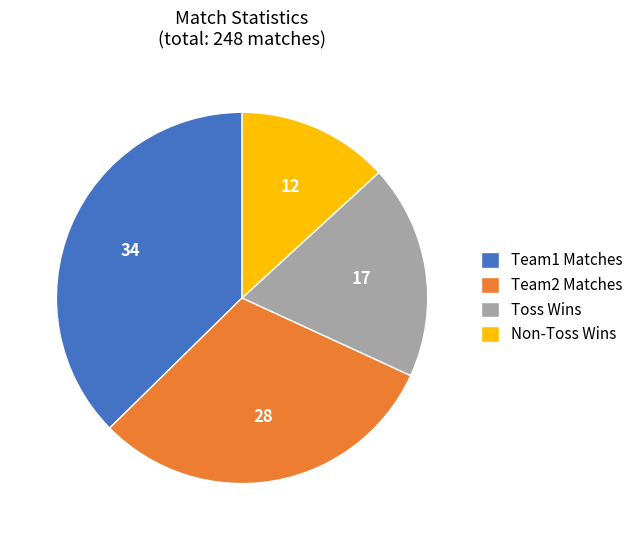

Is Toss Wins the majority of the pie?

No